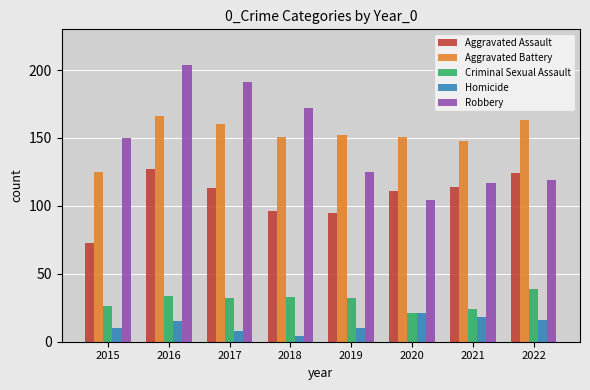

Reading right to left, what are all the values shown in this chart?

Aggravated Assault: 2022=124	2021=114	2020=111	2019=95	2018=96	2017=113	2016=127	2015=73
Aggravated Battery: 2022=163	2021=148	2020=151	2019=152	2018=151	2017=160	2016=166	2015=125
Criminal Sexual Assault: 2022=39	2021=24	2020=21	2019=32	2018=33	2017=32	2016=34	2015=26
Homicide: 2022=16	2021=18	2020=21	2019=10	2018=4	2017=8	2016=15	2015=10
Robbery: 2022=119	2021=117	2020=104	2019=125	2018=172	2017=191	2016=204	2015=150